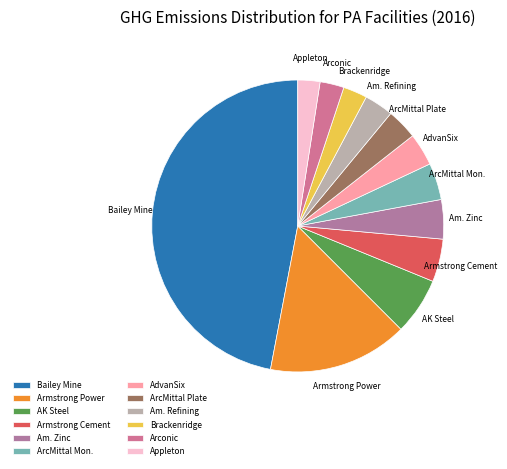

Do Armstrong Cement and AK Steel together represent more than half of the pie?

No